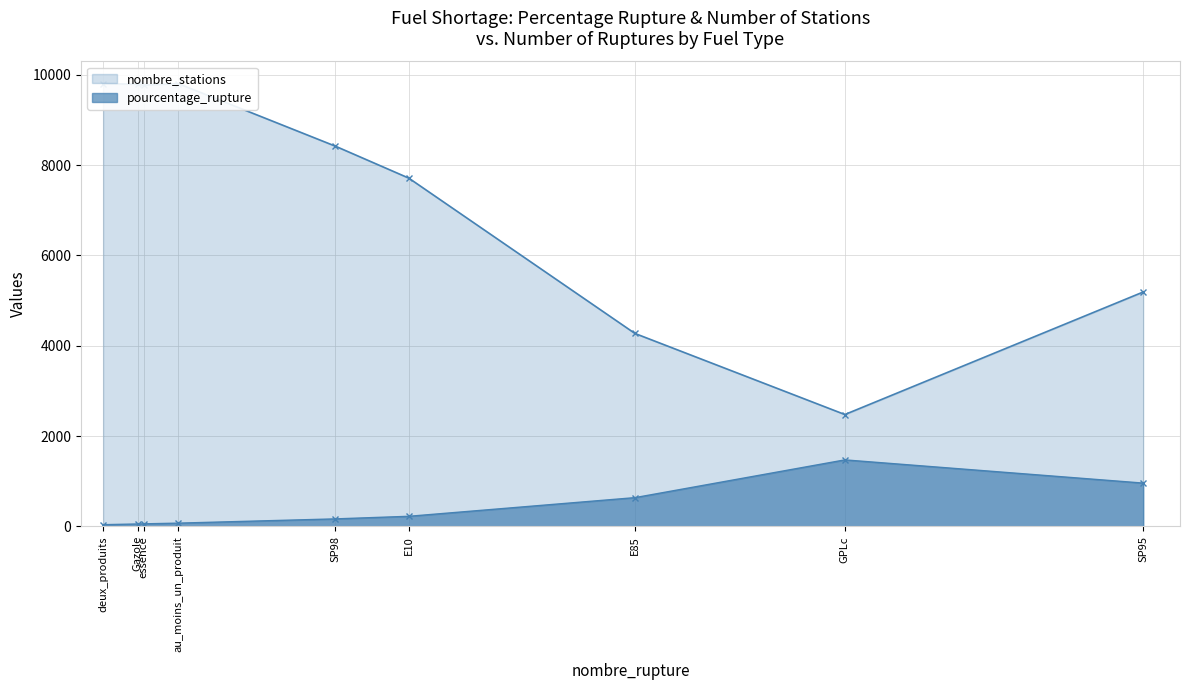

At which category does nombre_stations reach its first local valley?

GPLc